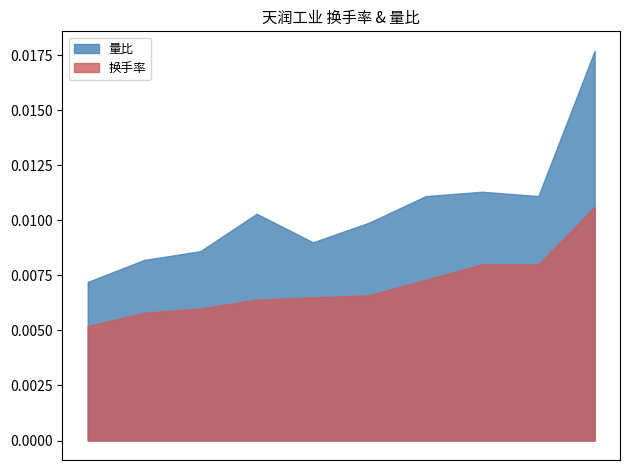

At 2022-11-22, list the series in order from smallest to largest.

换手率, 量比